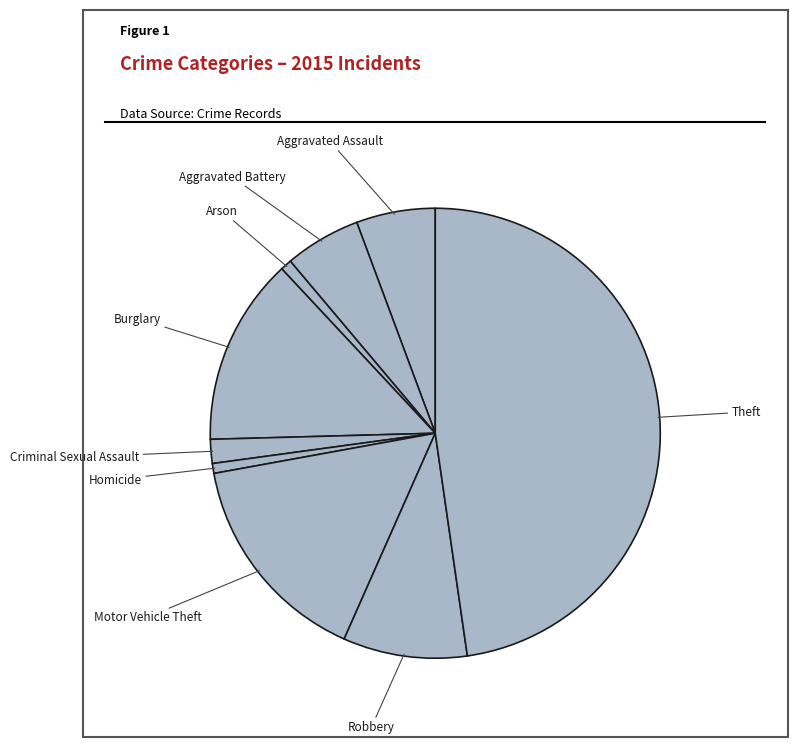

How many segments does this pie chart have?

9